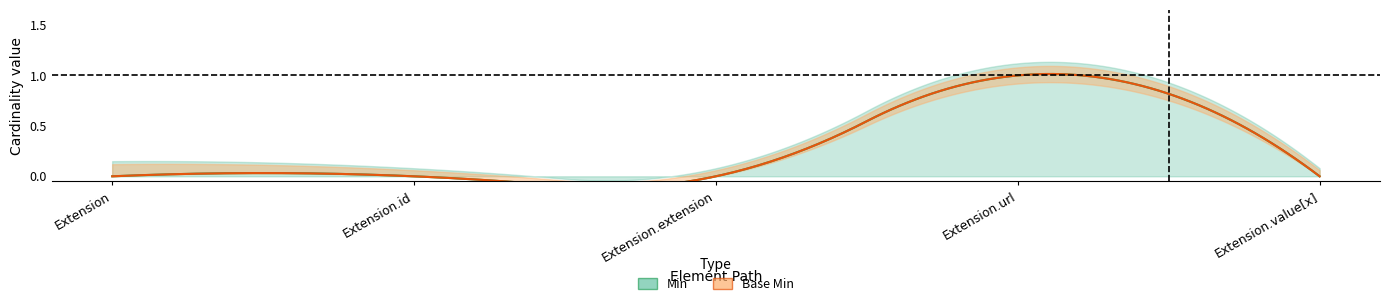

How many data points does each series have?

5